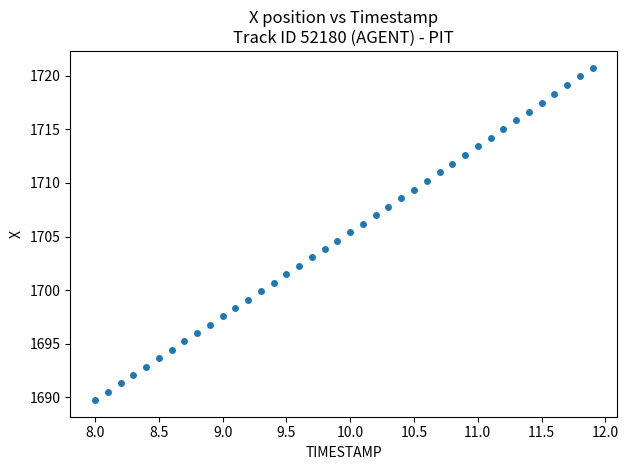

What is the range of X values (max minus min)?

3.9